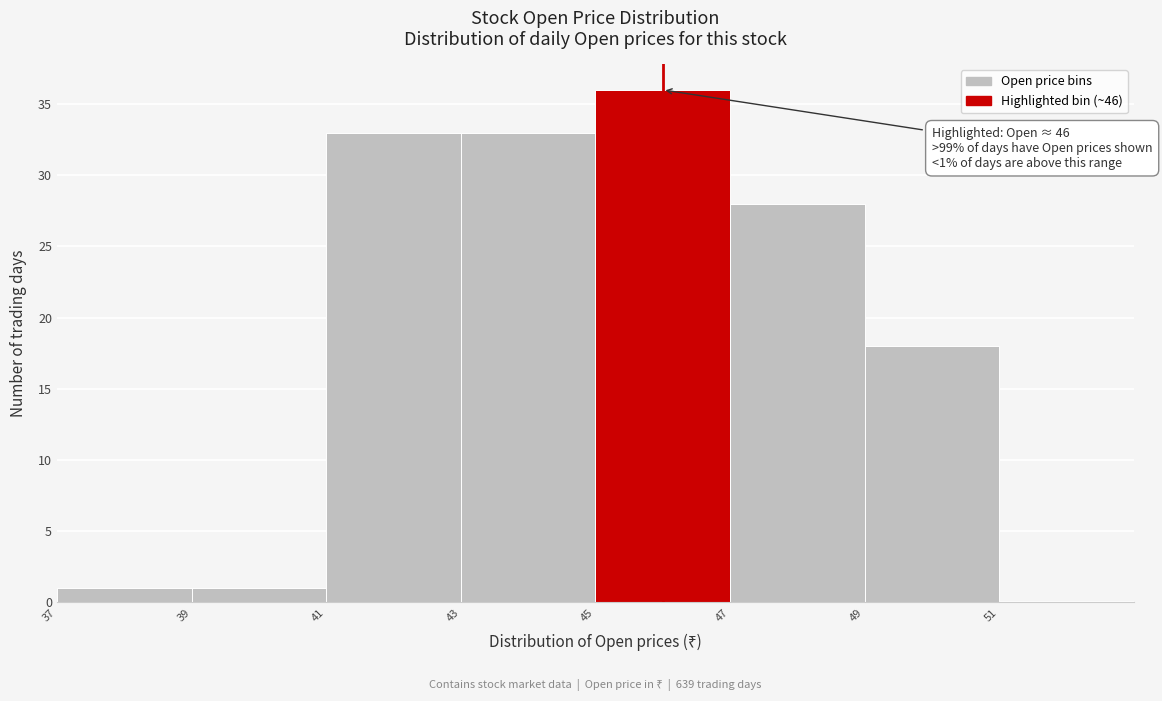

Which range on the x-axis has the tallest bar?

45 to 47